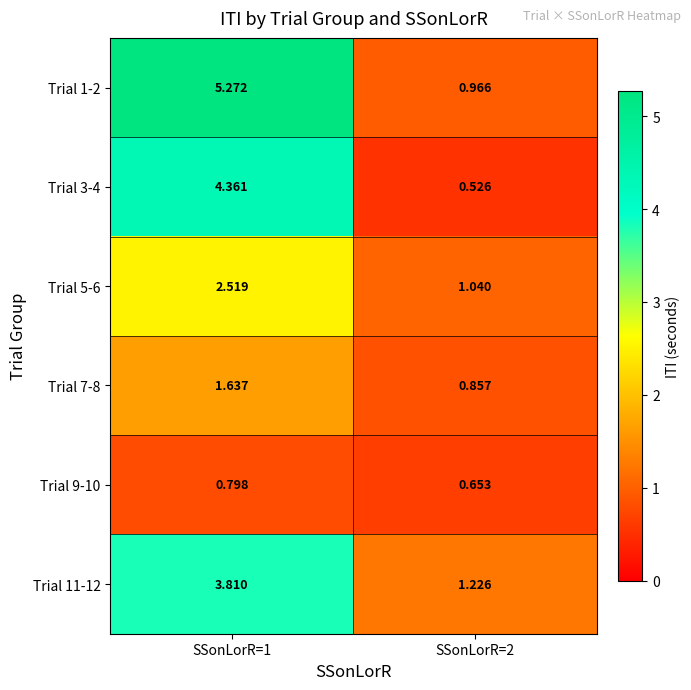

Is the value of Trial 5-6 at SSonLorR=1 greater than the value of Trial 3-4 at SSonLorR=2?

Yes